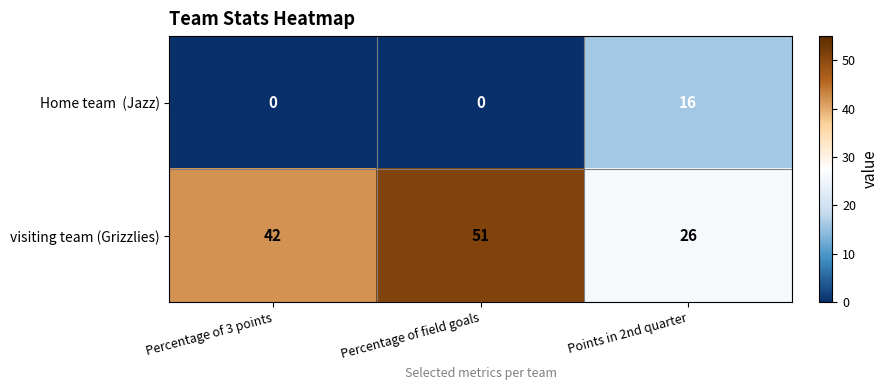

What is the difference between the maximum and second lowest values in the visiting team (Grizzlies) series?

9